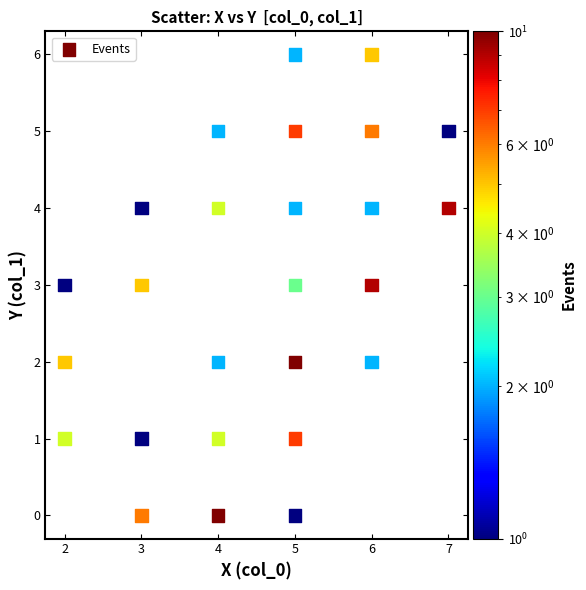

What is the range of Y values (max minus min)?

6